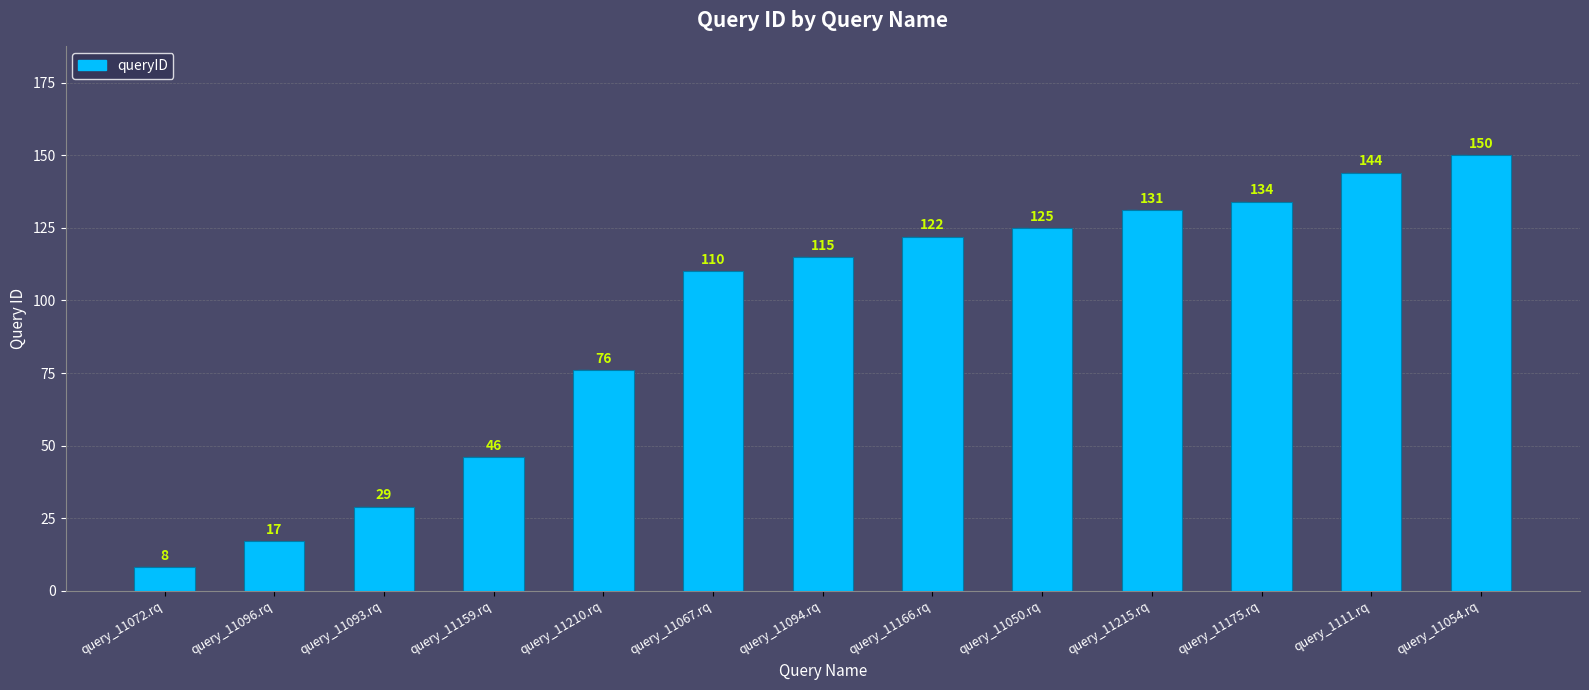

What value does the data have at query_11166.rq?

122